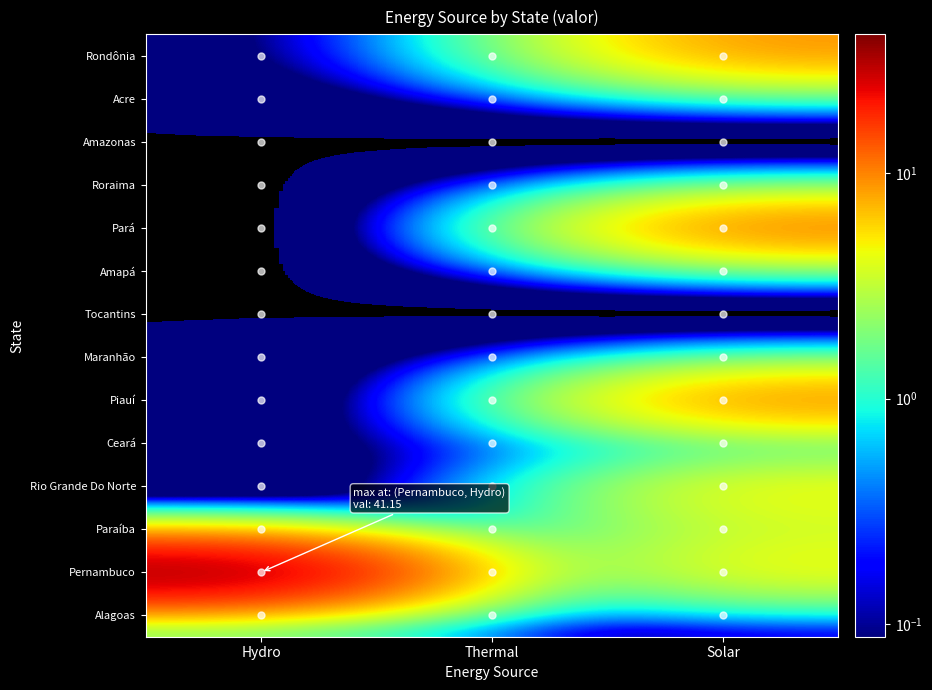

What is the total value across all series at Solar?

46.1